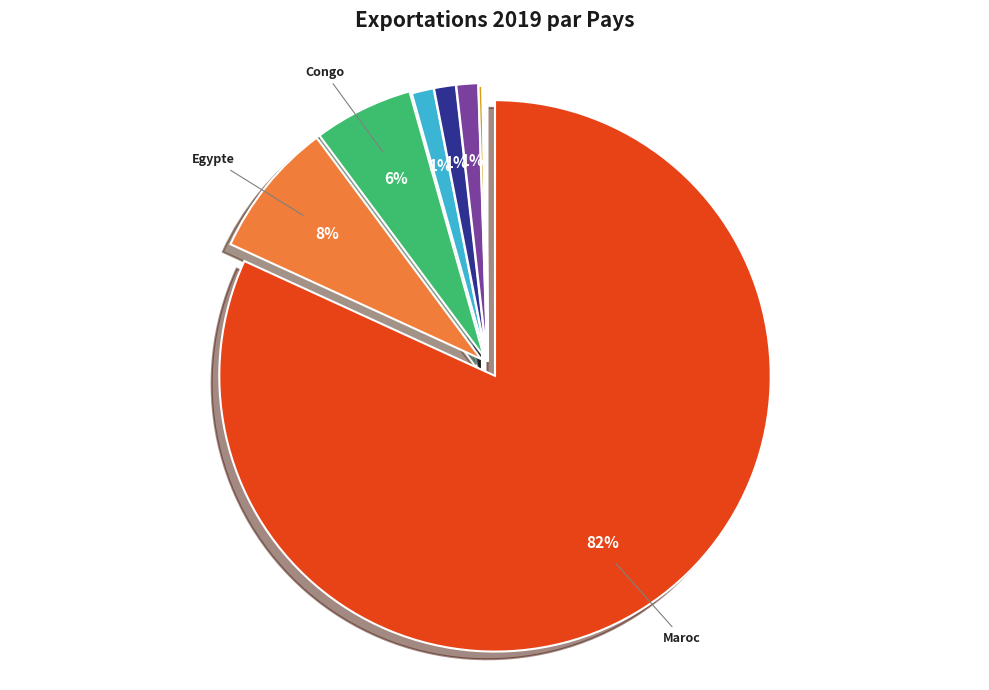

To the nearest percent, what is the difference between the largest and smallest slice percentages?

82%